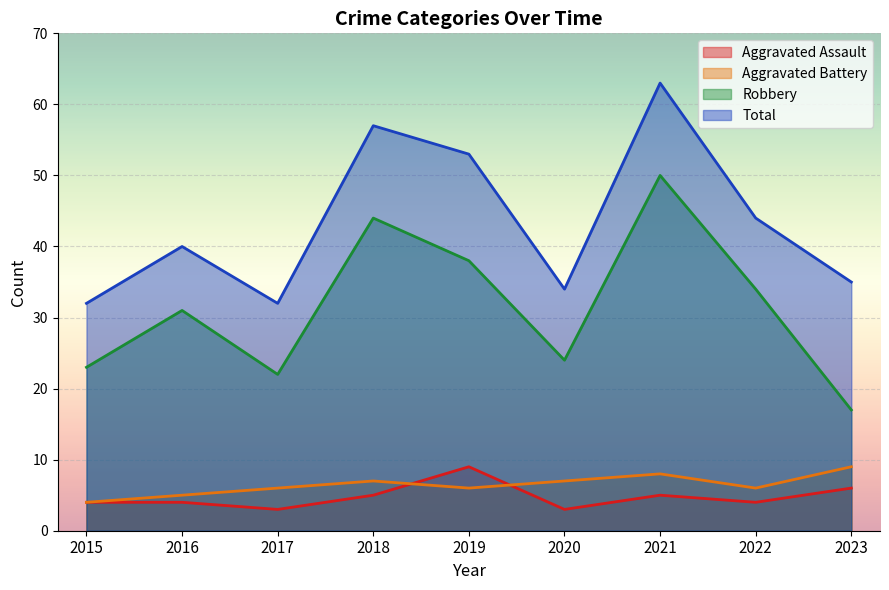

Reading right to left, transcribe all the data shown in this chart.

Aggravated Assault: 2023=6	2022=4	2021=5	2020=3	2019=9	2018=5	2017=3	2016=4	2015=4
Aggravated Battery: 2023=9	2022=6	2021=8	2020=7	2019=6	2018=7	2017=6	2016=5	2015=4
Robbery: 2023=17	2022=34	2021=50	2020=24	2019=38	2018=44	2017=22	2016=31	2015=23
Total: 2023=35	2022=44	2021=63	2020=34	2019=53	2018=57	2017=32	2016=40	2015=32